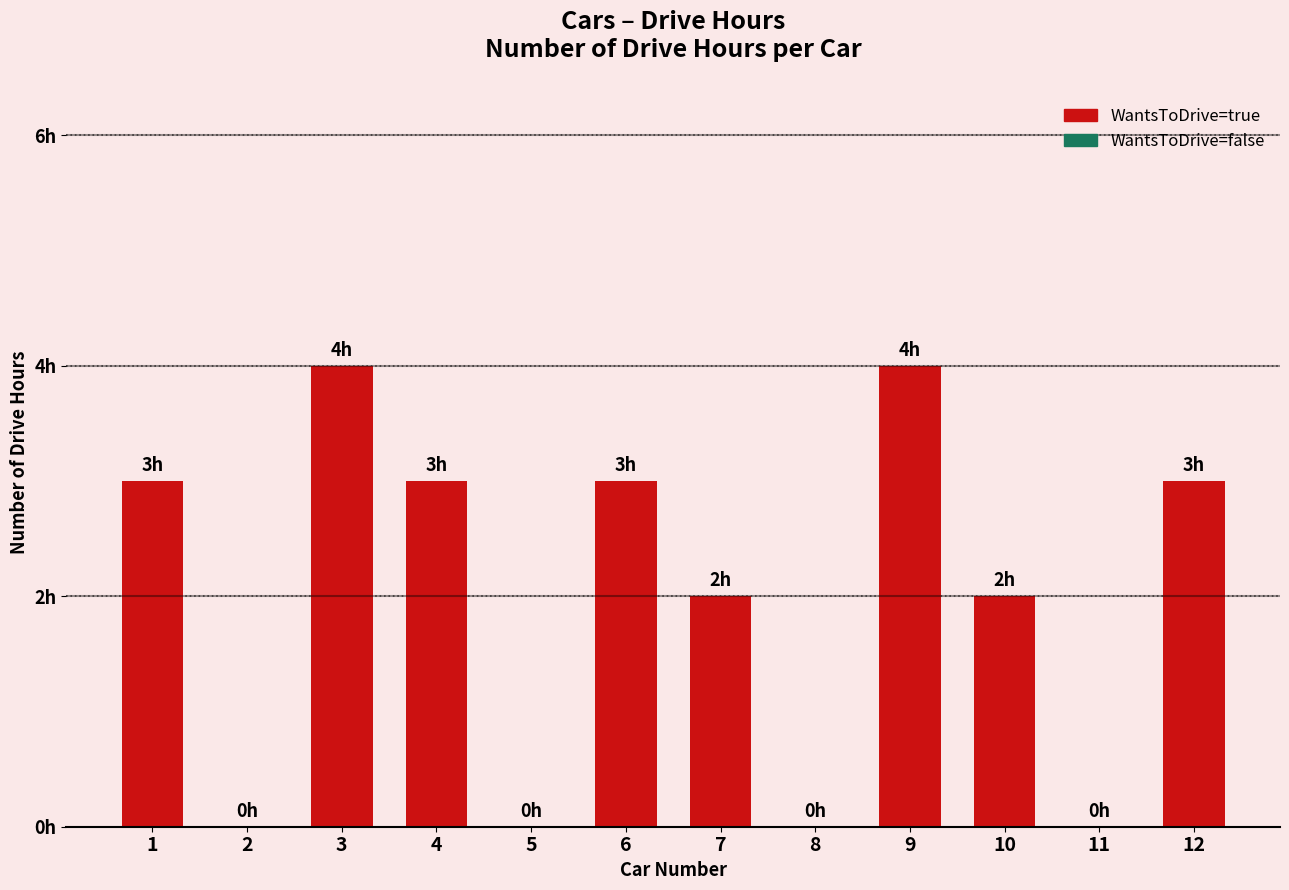

What is the maximum value shown in the chart?

4